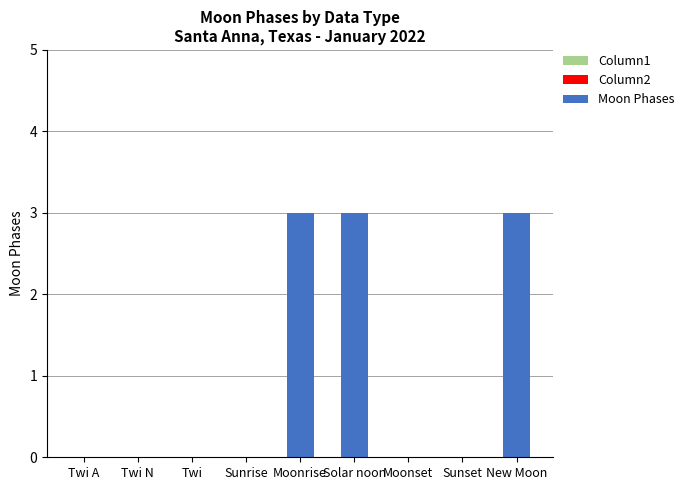

True or false: the data shows 0 at Twi.

True